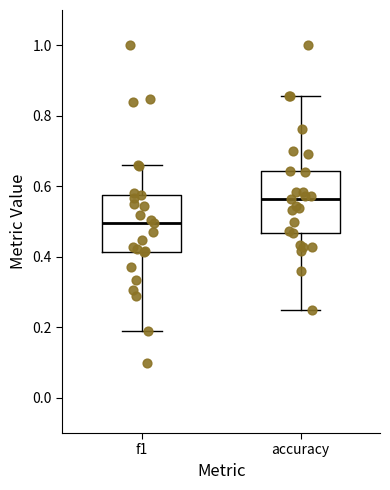

Where is the lower edge of the box for accuracy on the y-axis? The values are not printed on the chart, so give them approximately, as read against the axis.

0.46